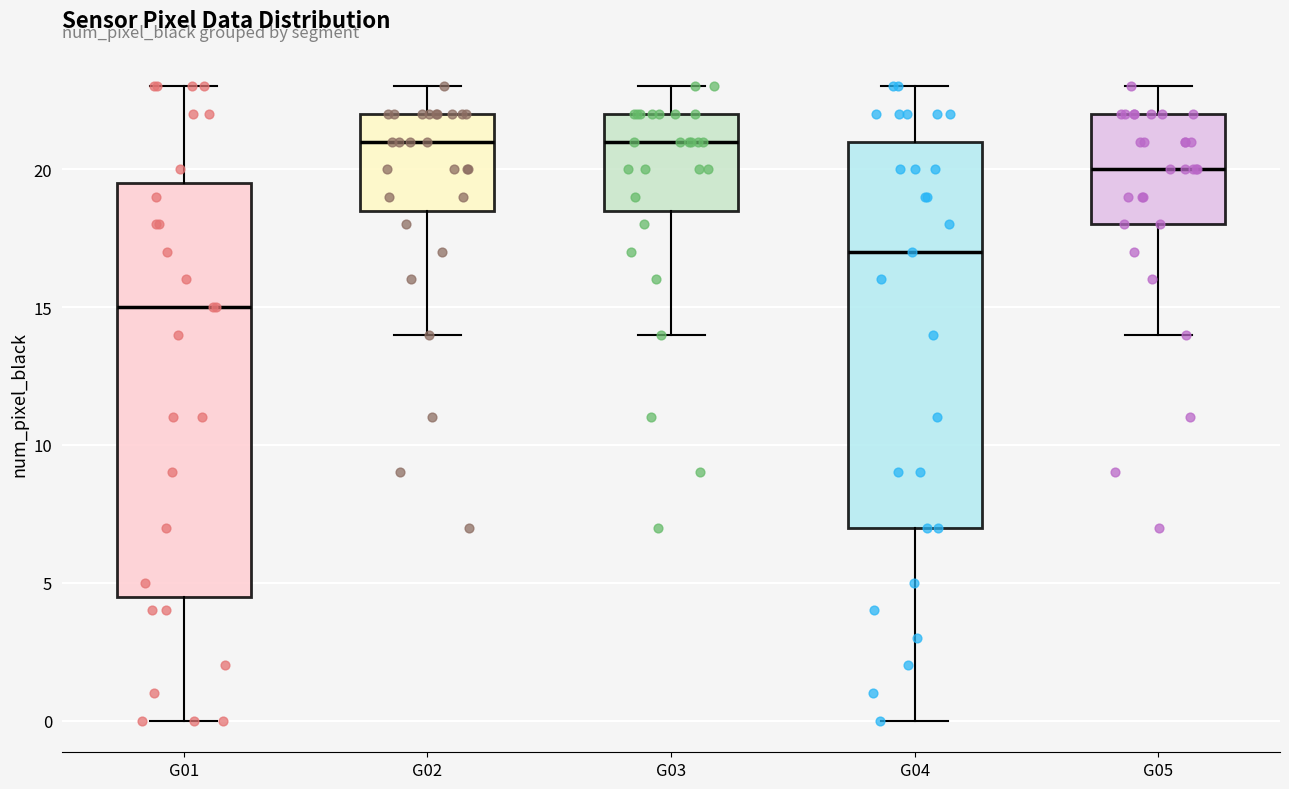

Reading left to right, read every box against the y-axis: the position of its median line, the range the box covers, and the ends of its whiskers. The values are not printed on the chart, so give them approximately, as read against the axis.

G01: median 15.0, box 4.5 to 19.5, whiskers 0.0 to 23.0
G02: median 21.0, box 18.5 to 22.0, whiskers 14.0 to 23.0
G03: median 21.0, box 18.5 to 22.0, whiskers 14.0 to 23.0
G04: median 17.0, box 7.0 to 21.0, whiskers 0.0 to 23.0
G05: median 20.0, box 18.0 to 22.0, whiskers 14.0 to 23.0